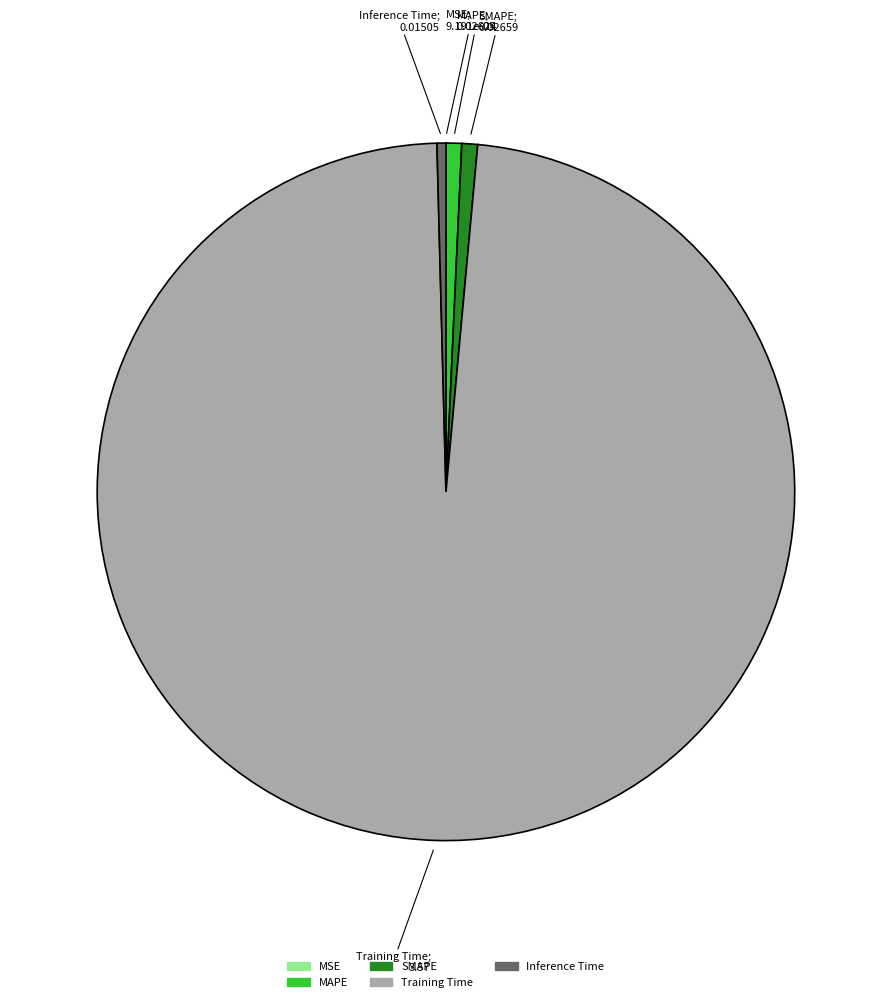

Which category accounts for the majority?

Training Time